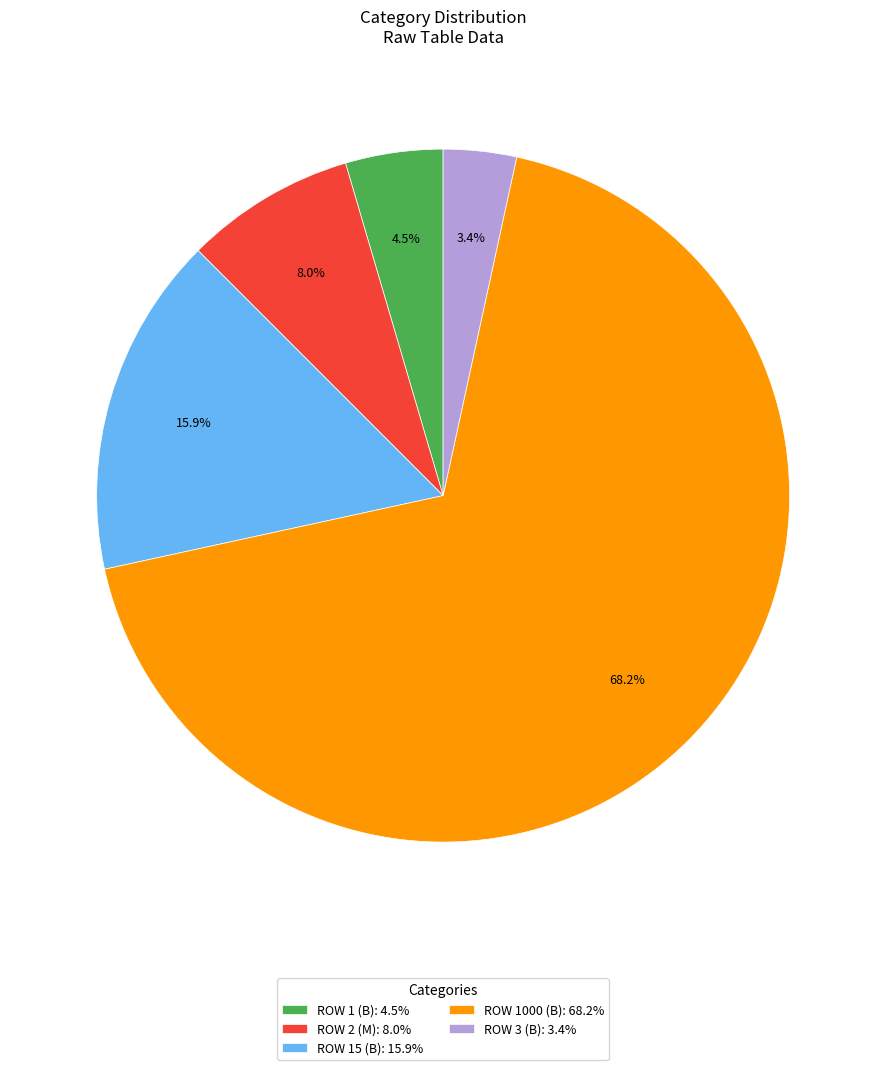

How many slices are in this pie chart?

5